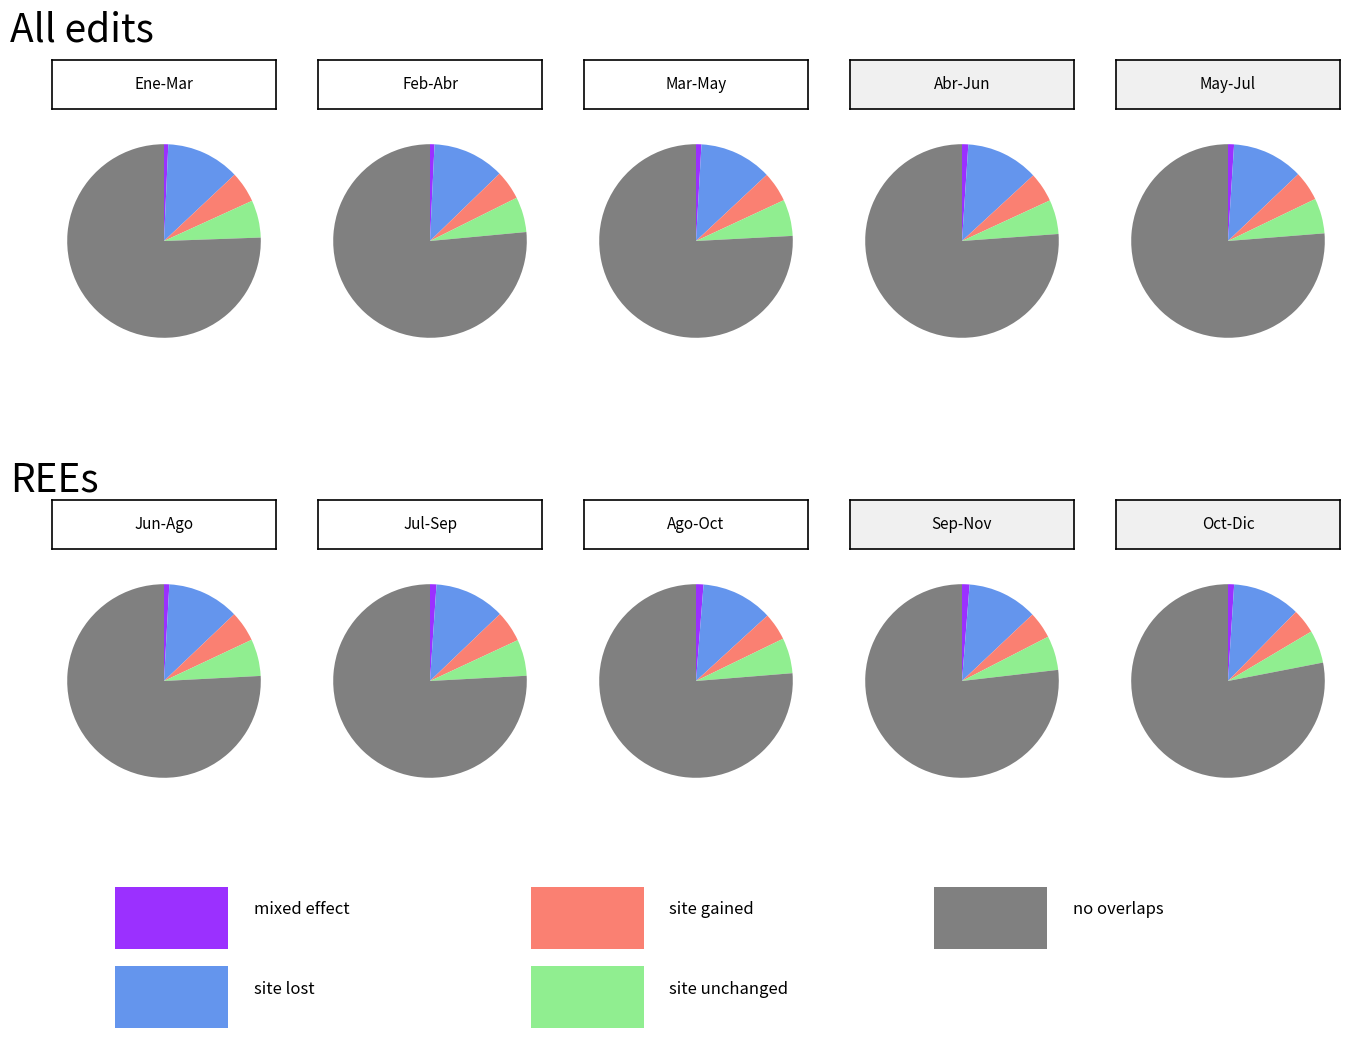

Is 9 the majority of the pie?

No